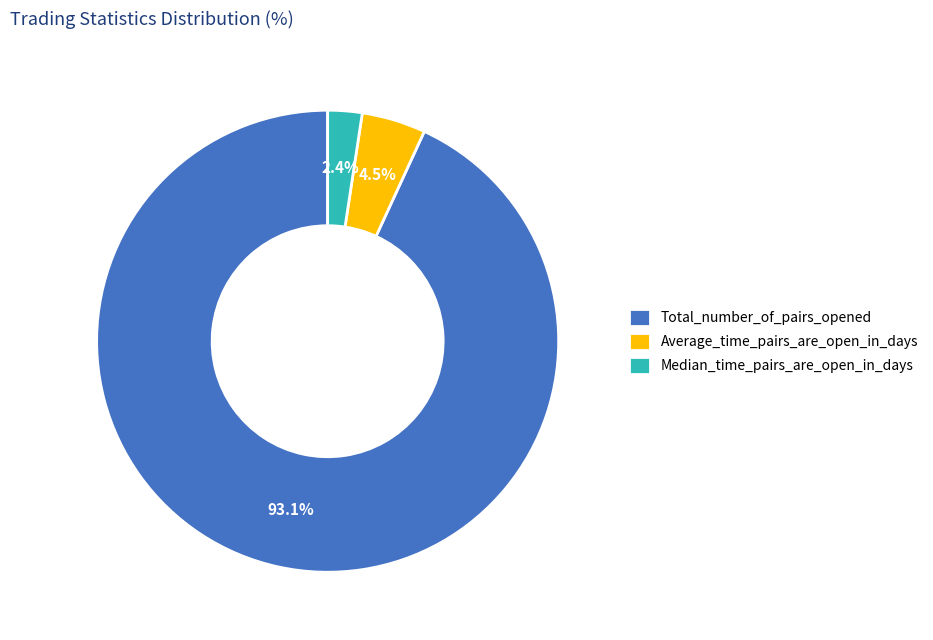

Is the sum of Average_time_pairs_are_open_in_days and Total_number_of_pairs_opened greater than half?

Yes